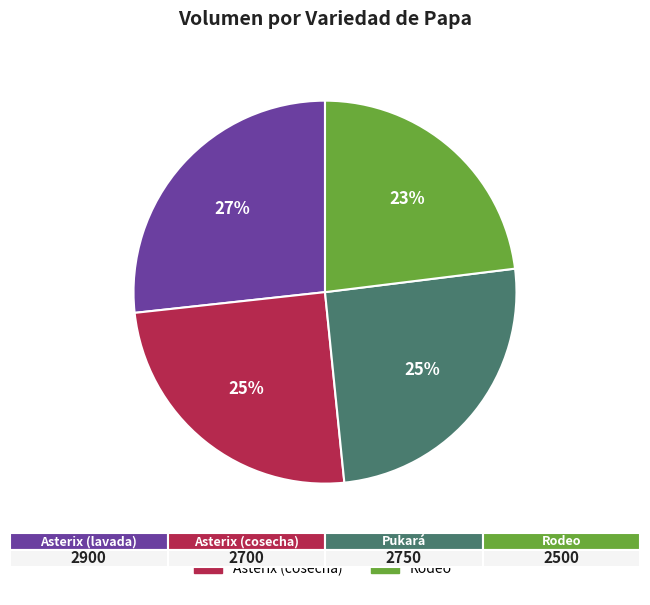

Which category has the biggest portion of the pie?

Asterix (lavada)